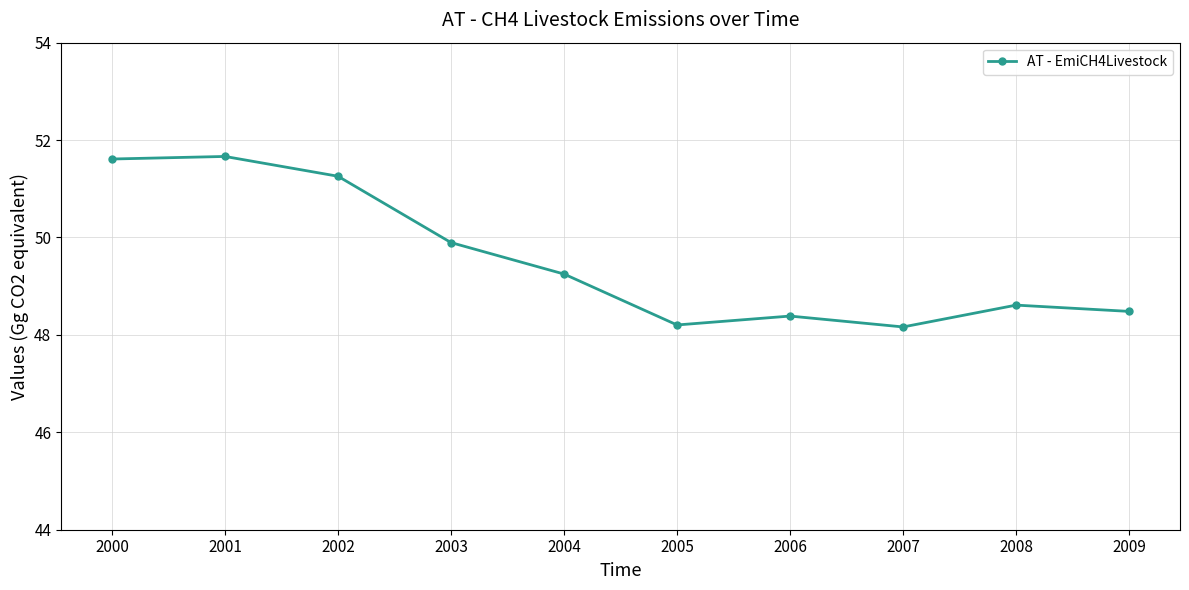

What is the change in value from 2000 to 2008?

-3.0